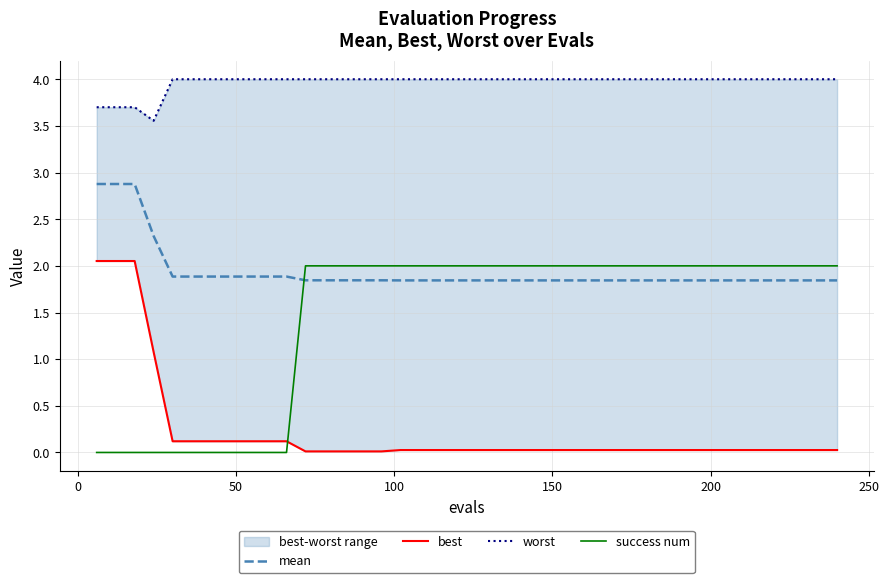

How many intersections are there between mean and success num?

1